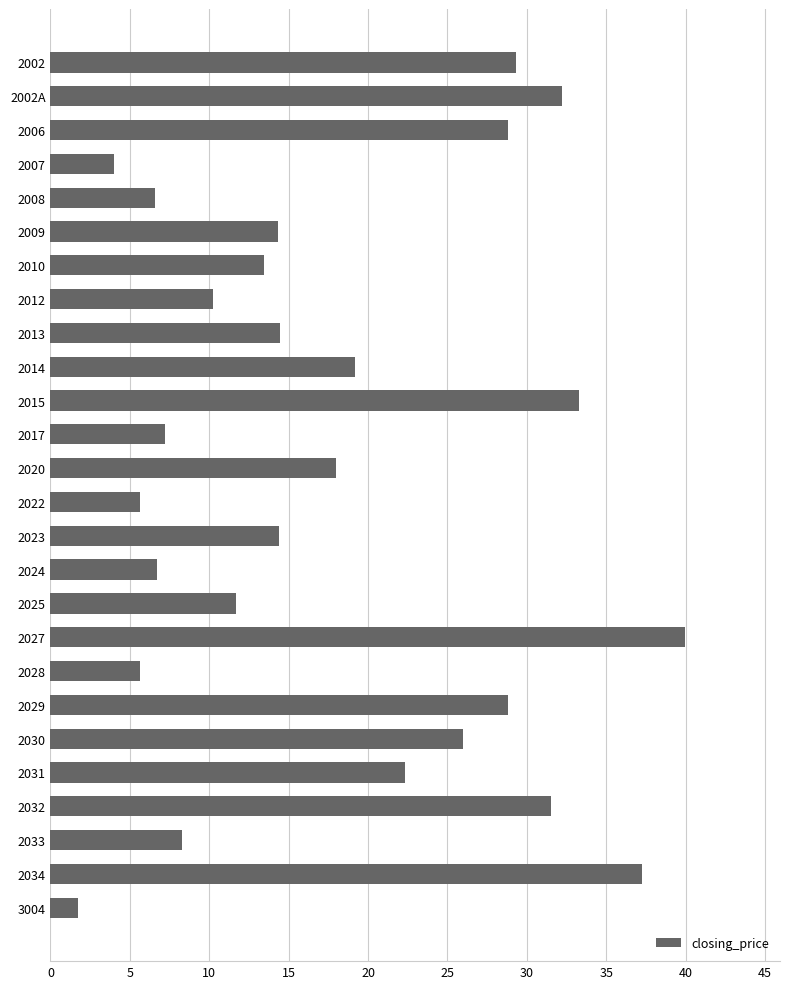

What is the label of the 11th bar from the bottom?

2024